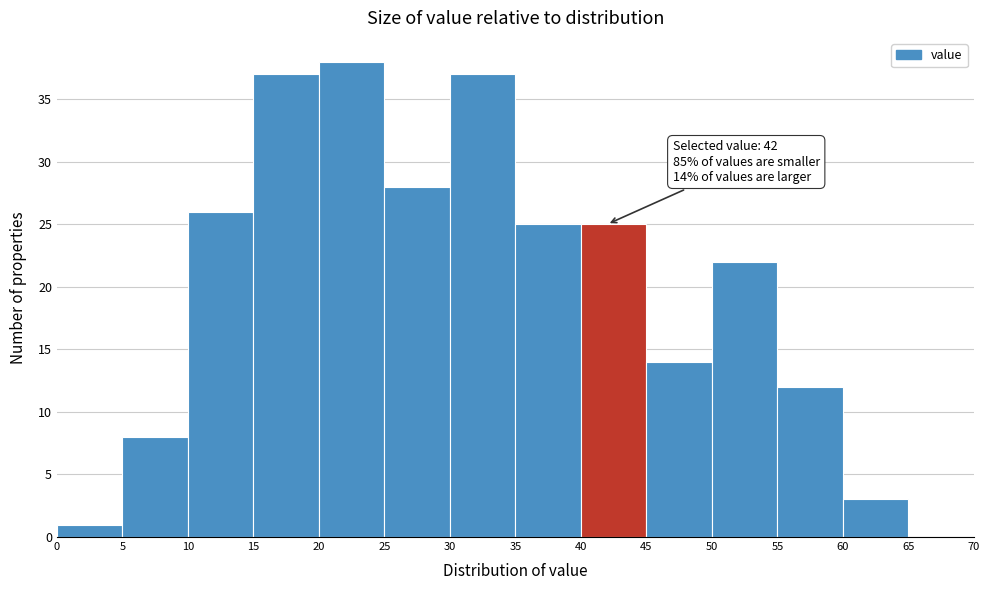

Which range on the x-axis has the tallest bar?

20 to 25